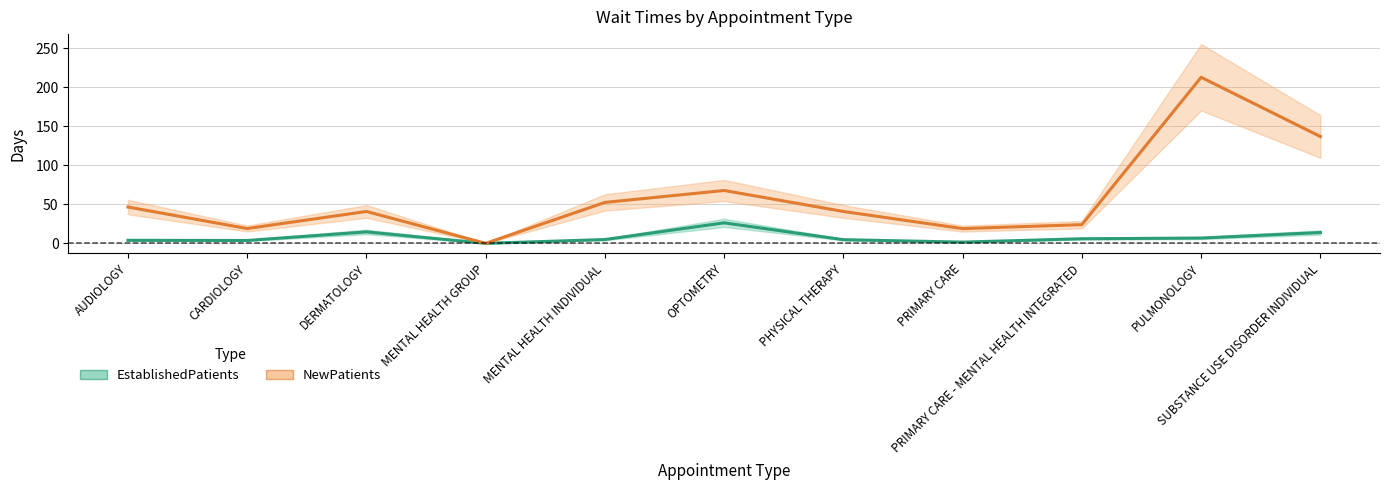

How many data points does each series have?

11